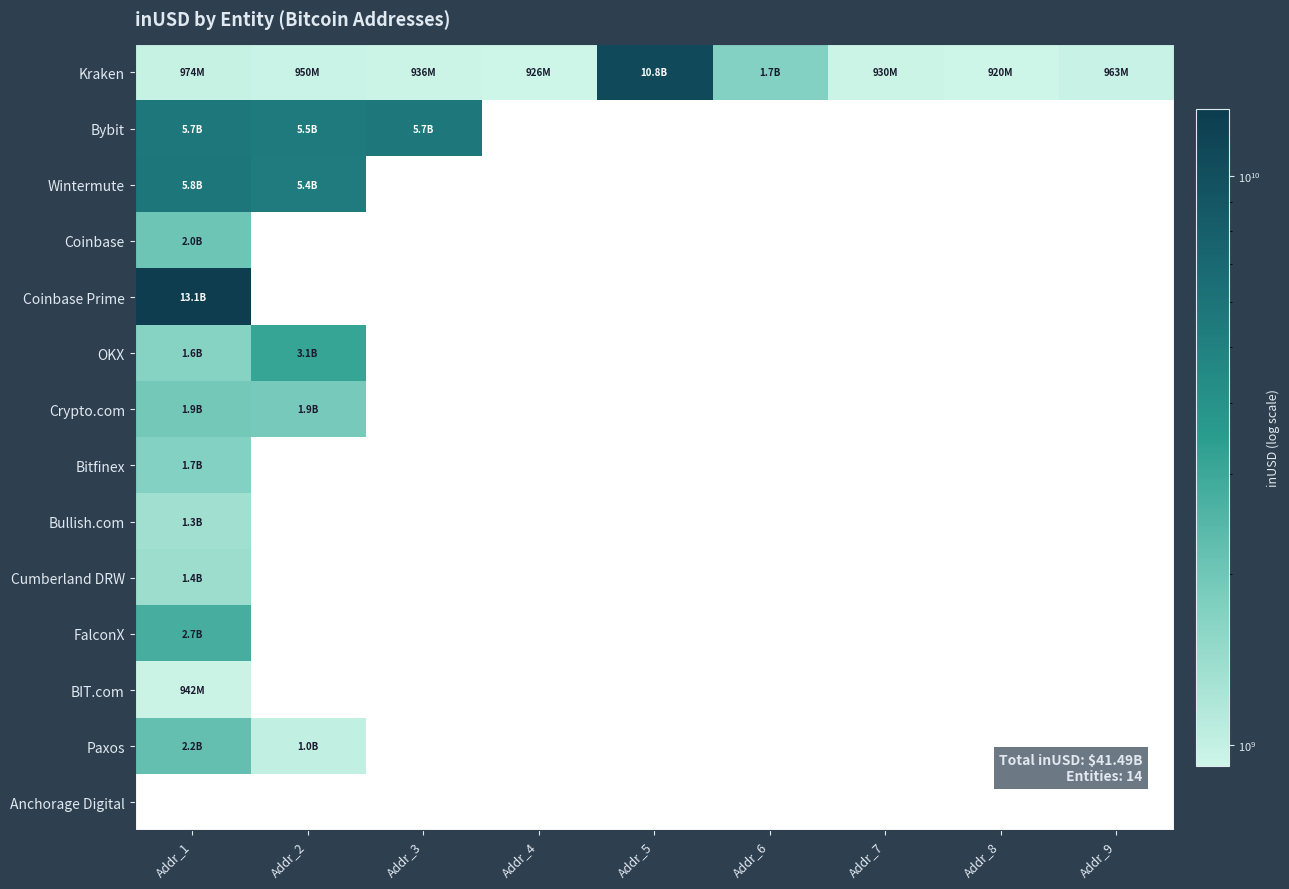

What is the spread (max minus min) of values at Addr_2?

4593370680.6